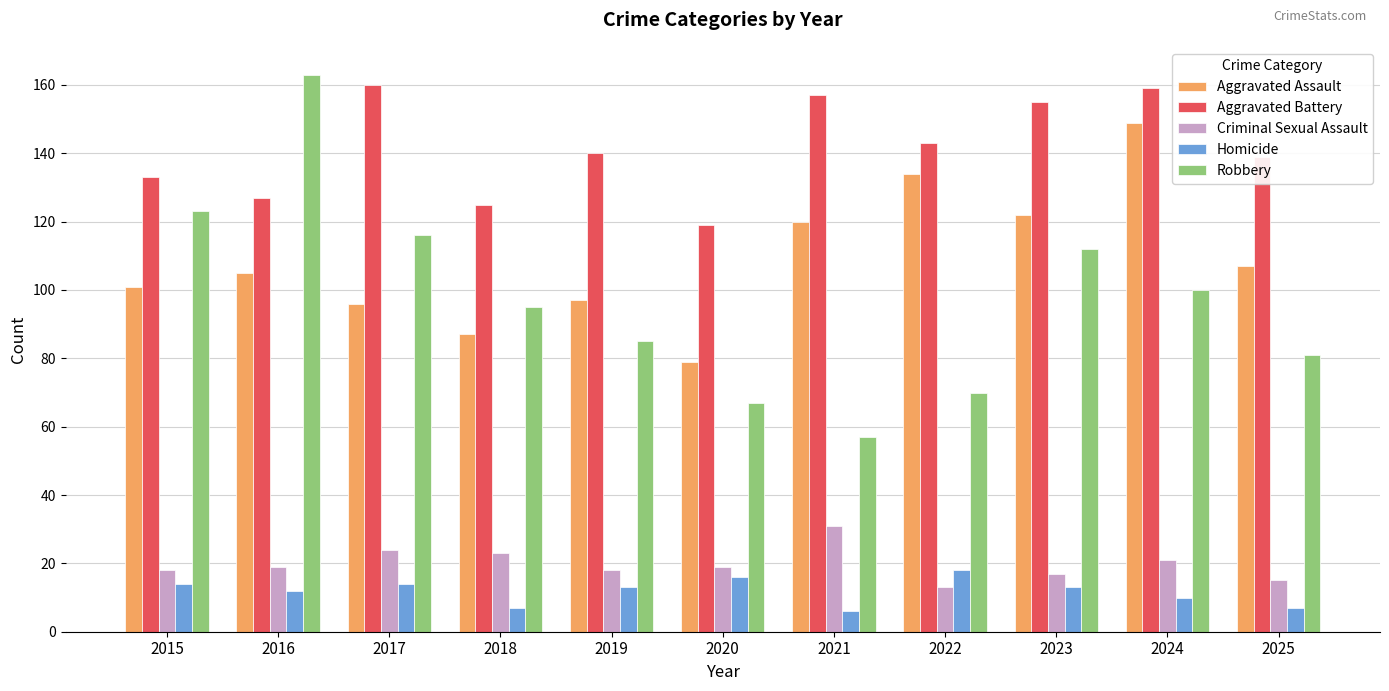

What is the difference between the highest and lowest values at 2016?

151